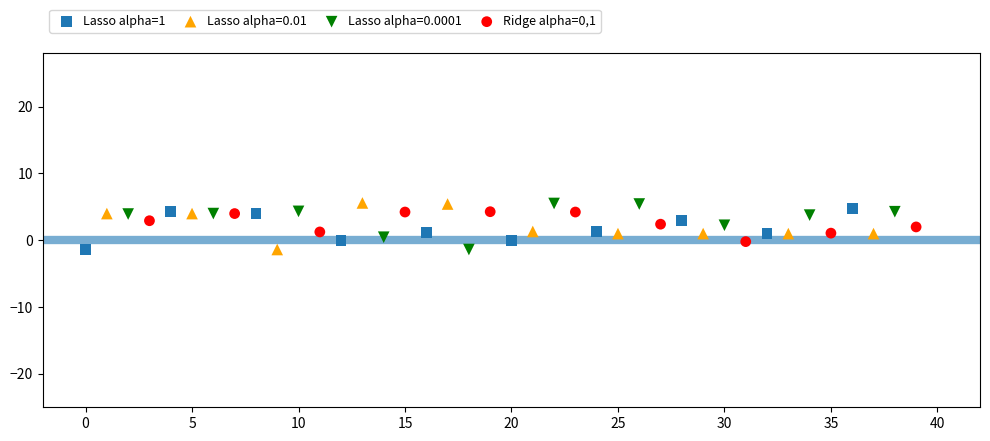

What are all the series names shown in the legend?

Lasso alpha=1, Lasso alpha=0.01, Lasso alpha=0.0001, Ridge alpha=0,1